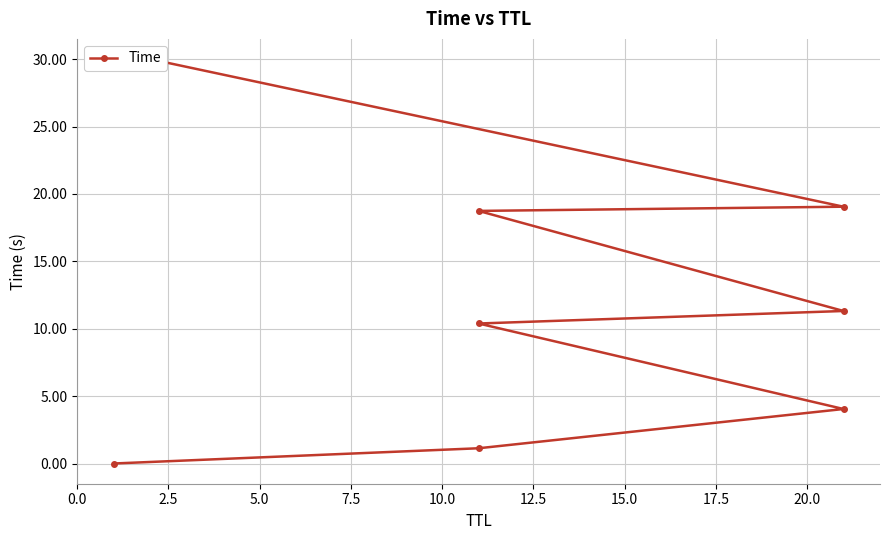

How many values exceed 11?

4